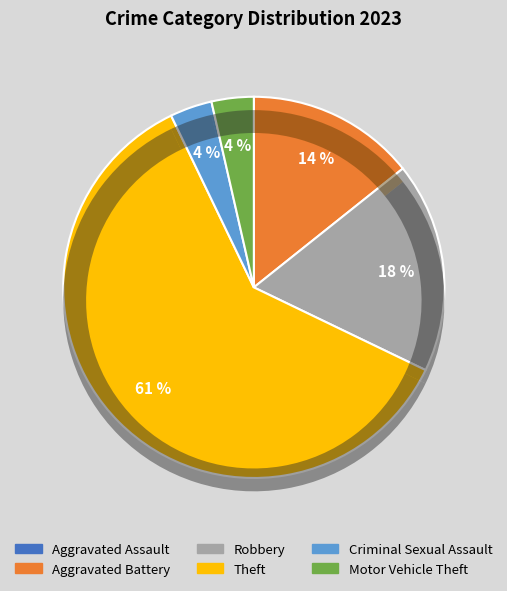

How much of the chart is everything except Robbery?

82.1%